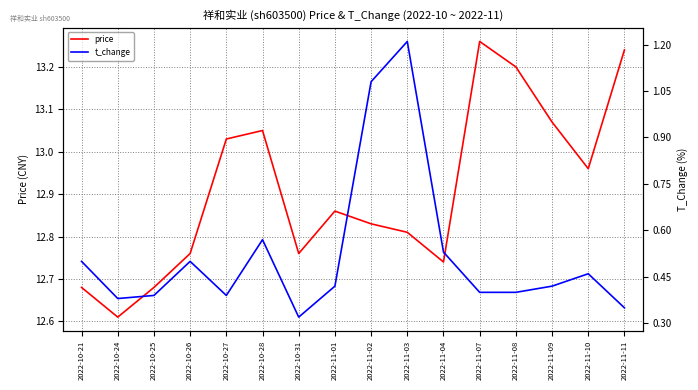

How many lines are shown in the chart?

2